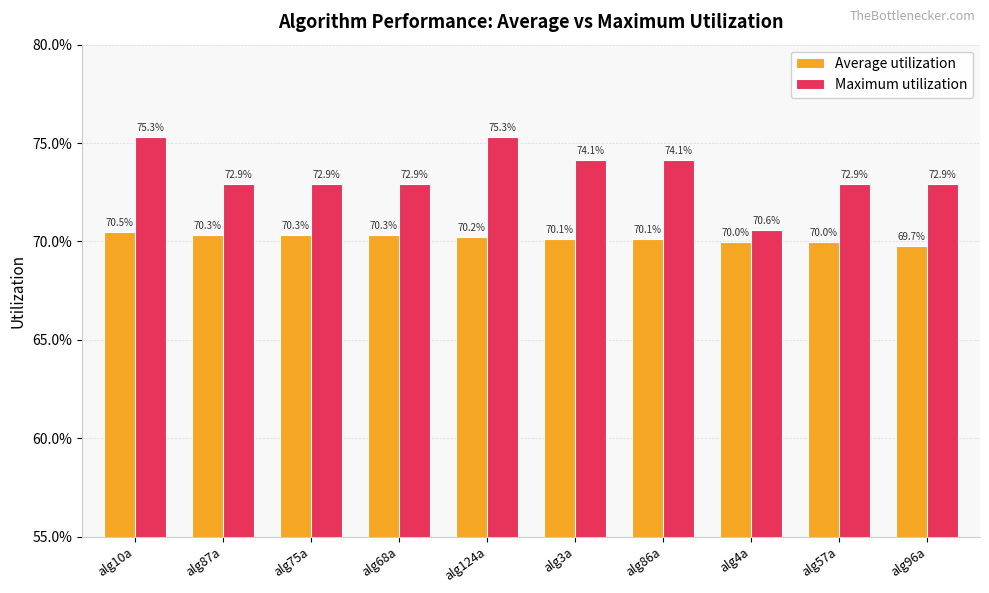

At which category does the chart reach its minimum across all series?

alg96a